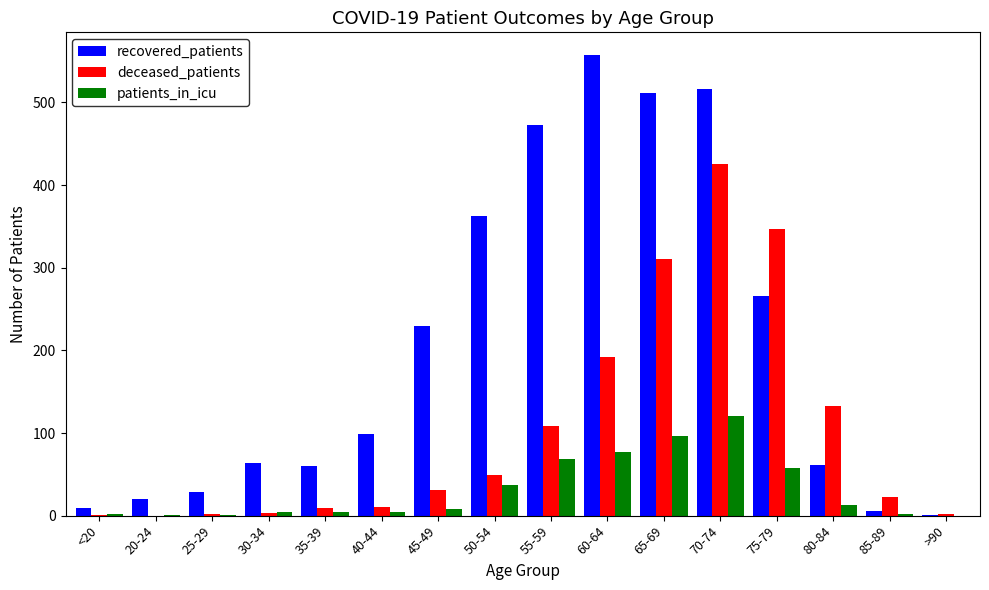

Between <20 and 65-69, which series saw the biggest shift?

recovered_patients